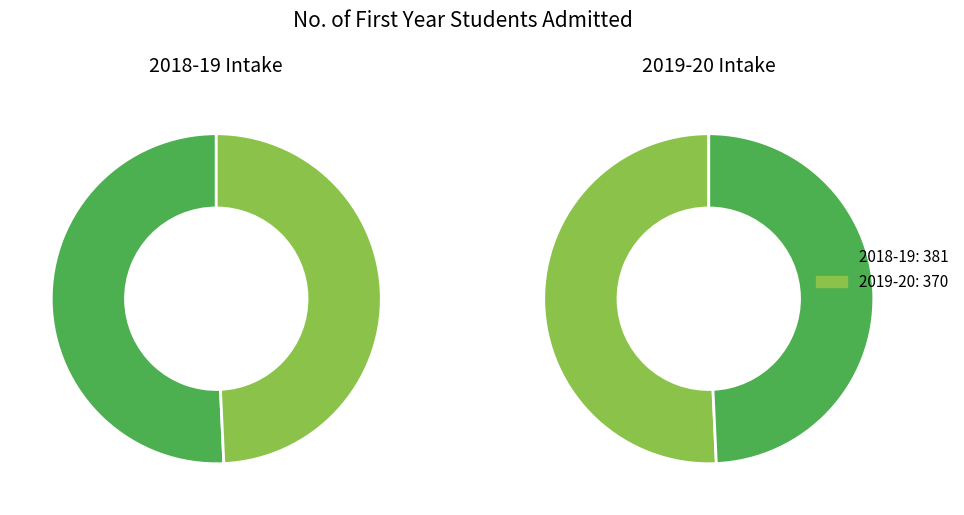

What is the change in value from 2018-19 to 2019-20?

-11